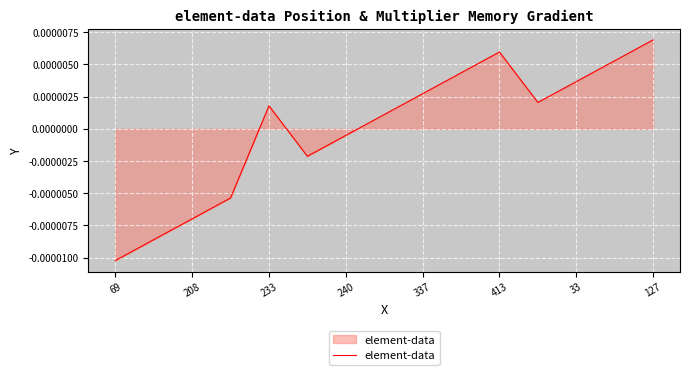

How many interior local valleys (lower than both neighbors) does the data have?

2